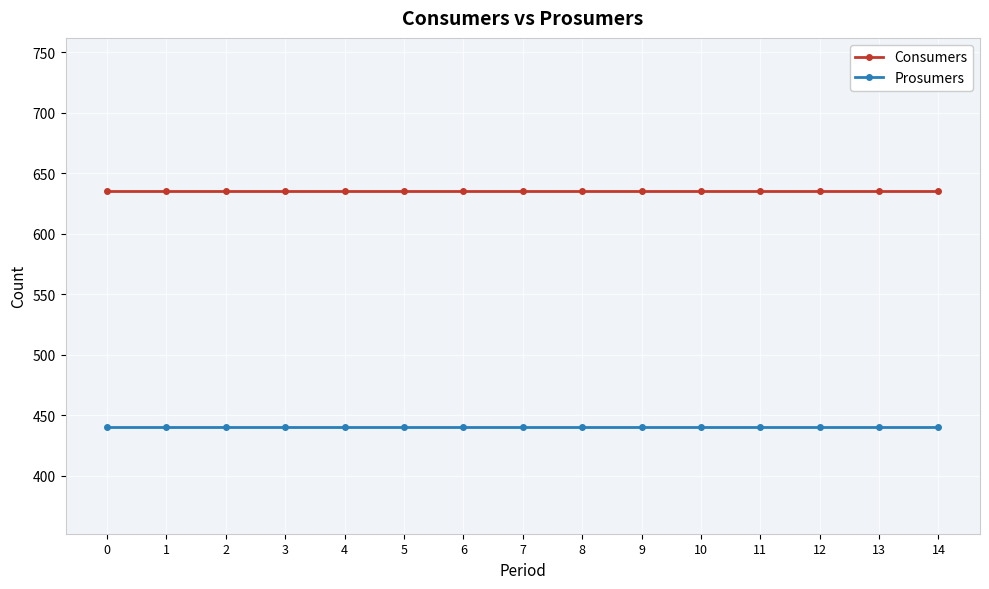

Is it true that Consumers equals 340 at 9?

False